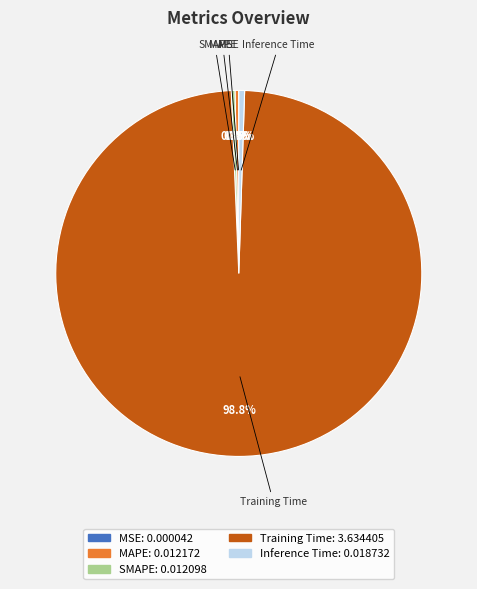

How much of the chart is everything except MAPE?

99.7%